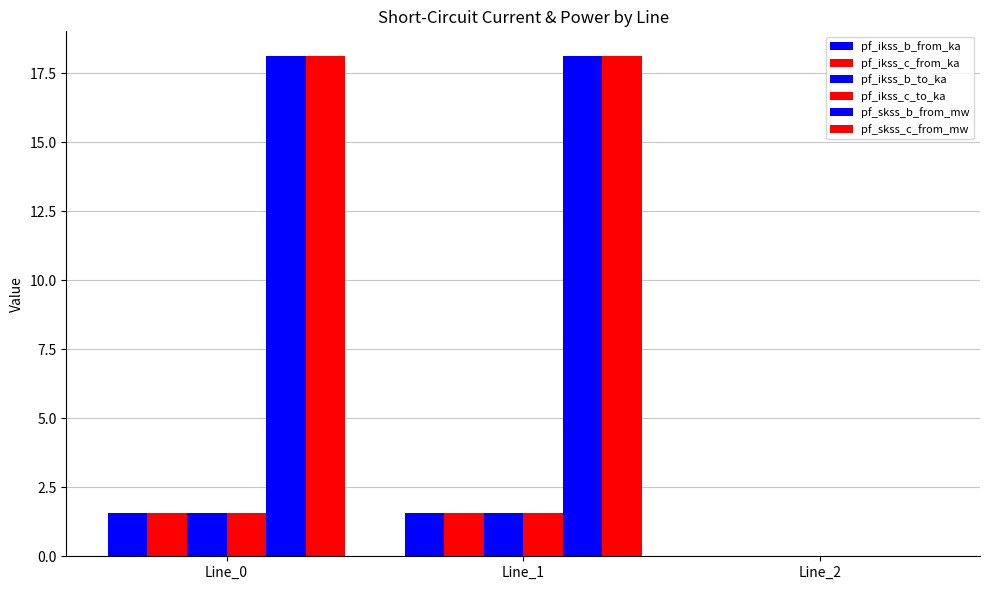

How many groups of bars are there?

3